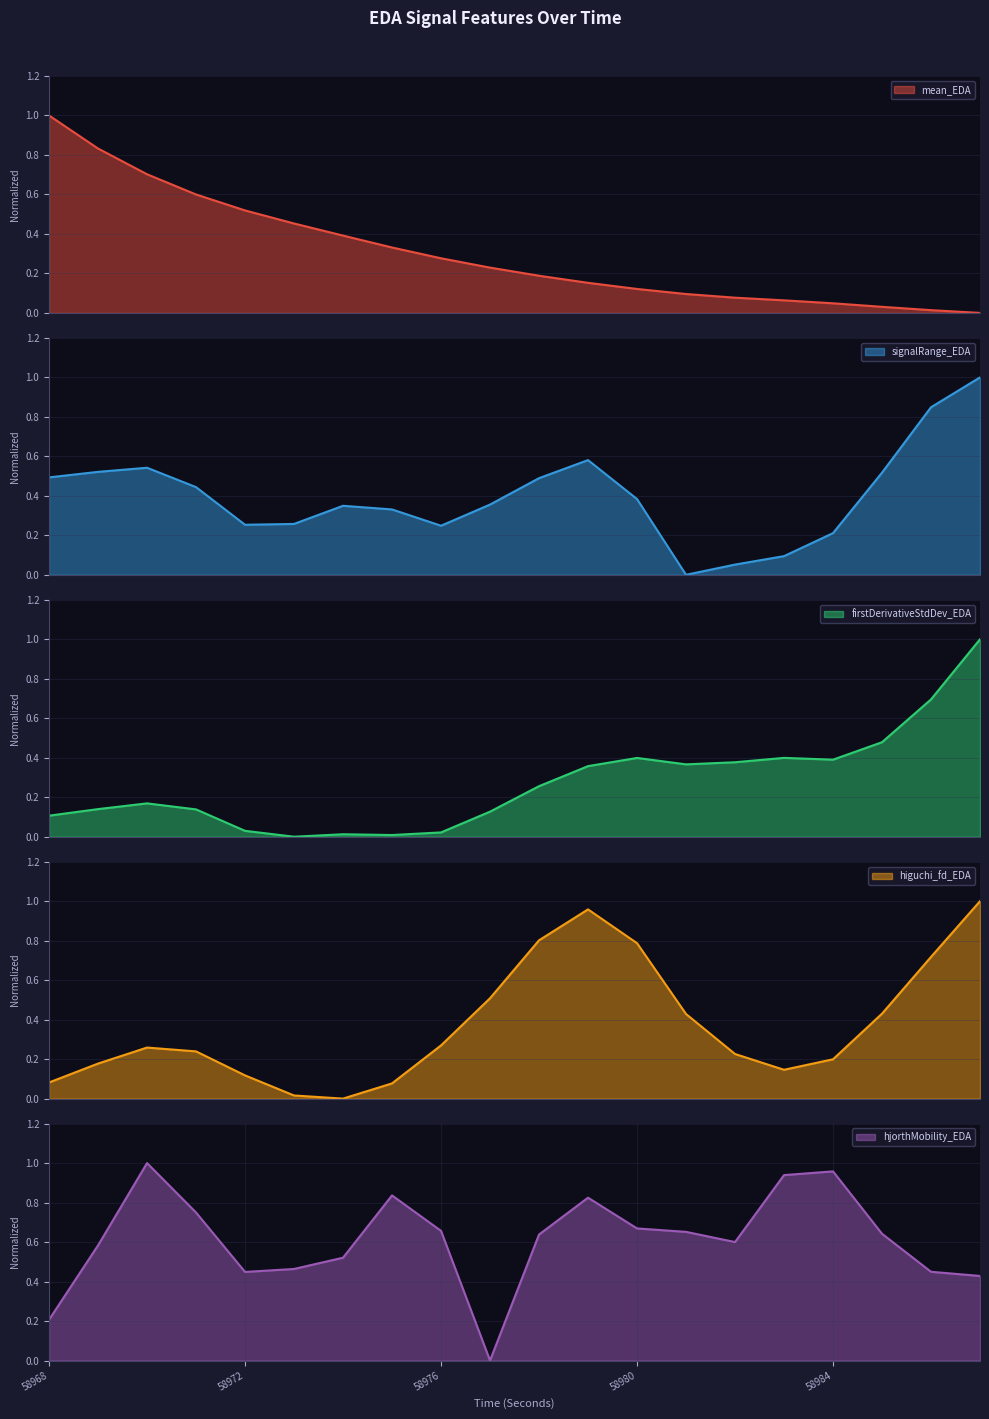

What value does the higuchi_fd_EDA series have at 58972?

0.1